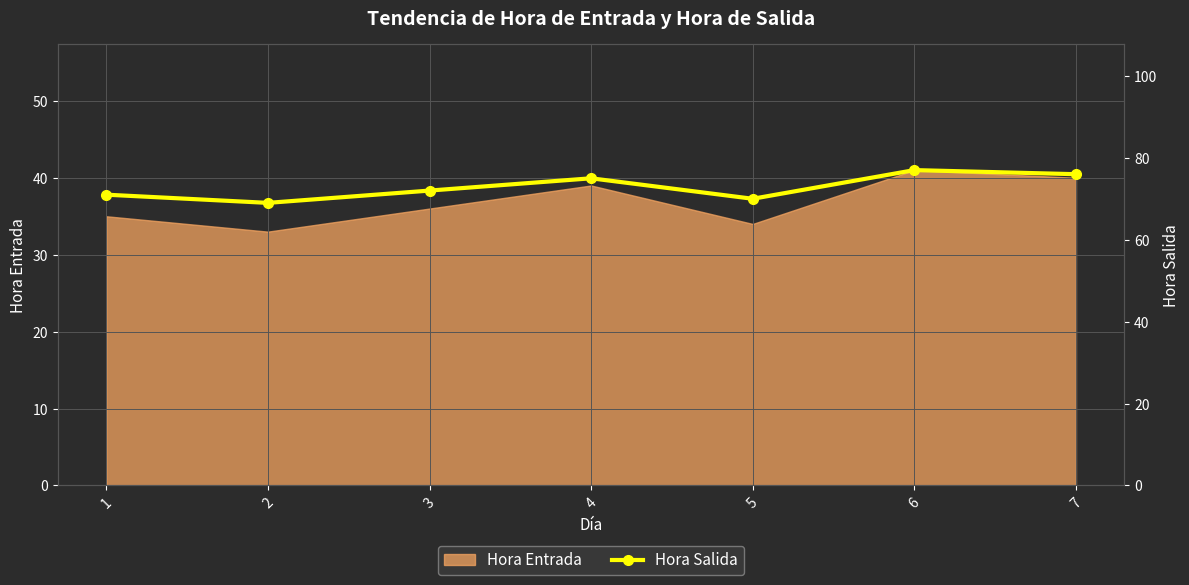

What is the maximum value shown in the chart?

77